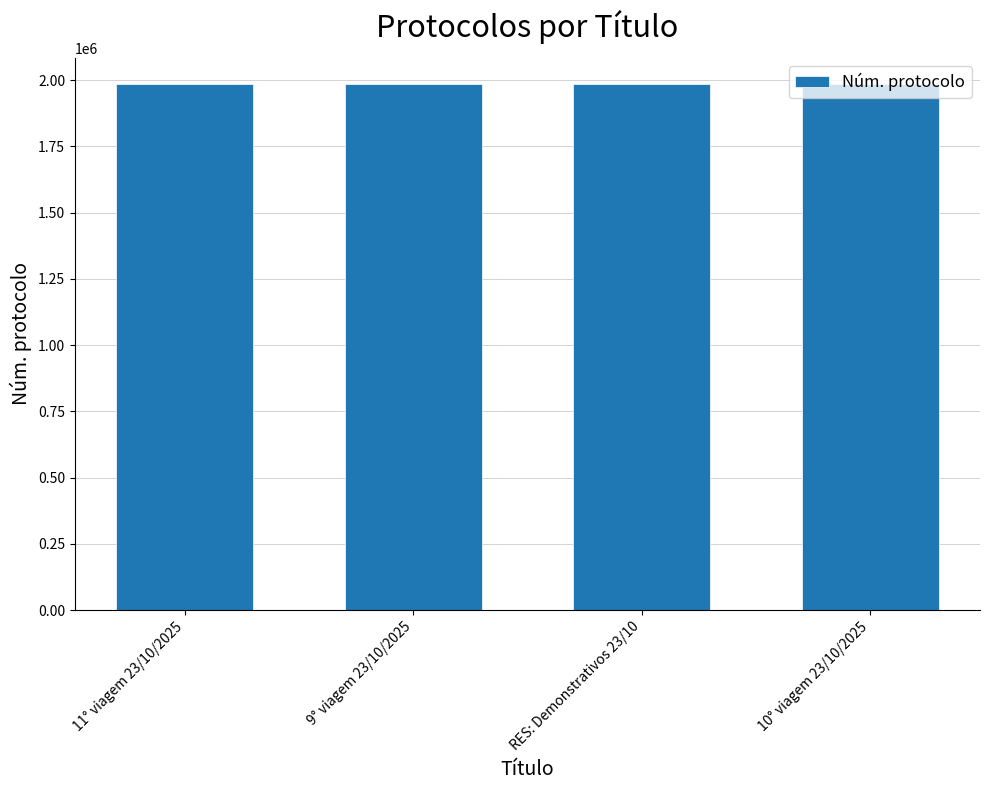

Where does the data first go above 1984680?

11° viagem 23/10/2025